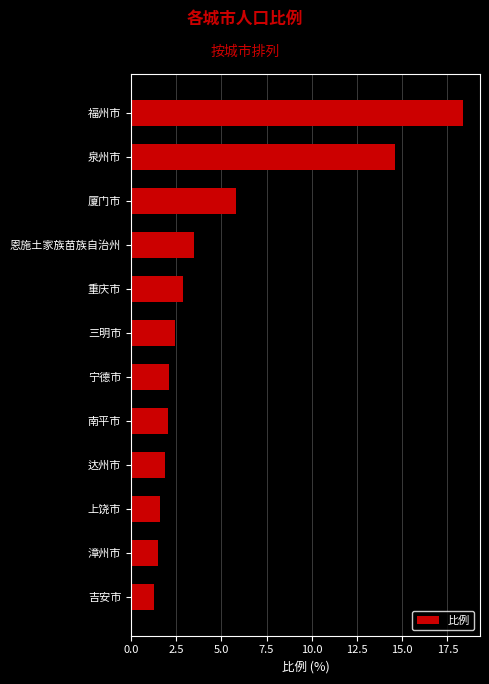

True or false: the data shows 2.4 at 三明市.

True